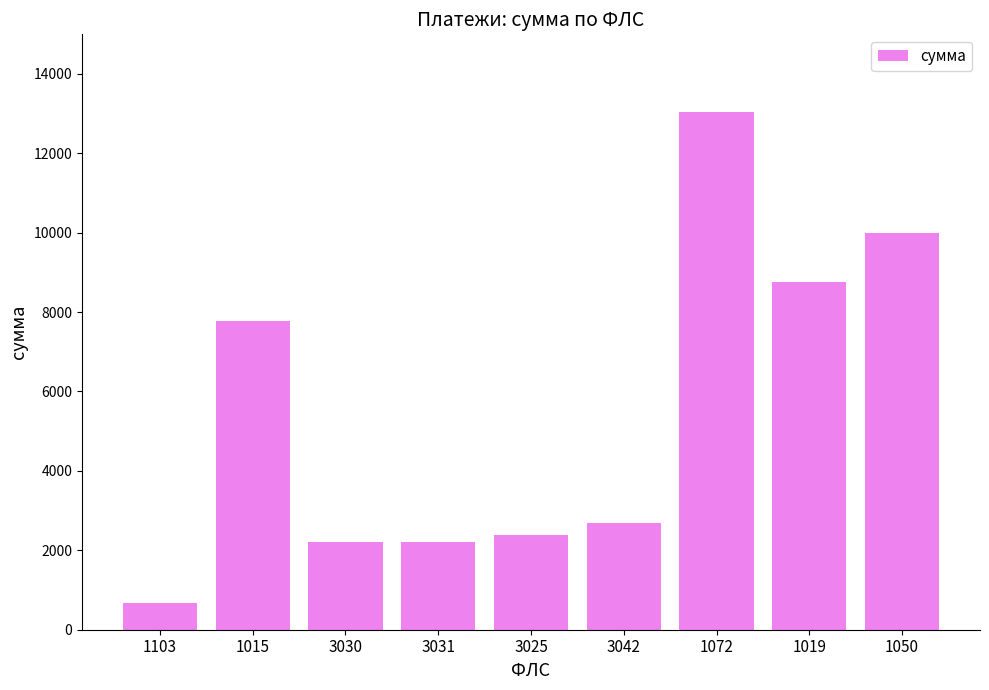

How many data points are less than 2693?

4